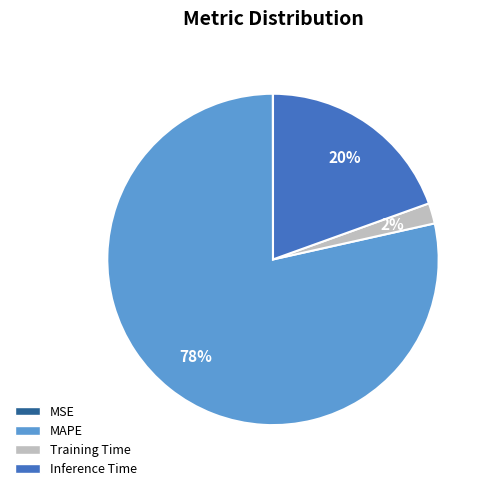

Do Inference Time and MAPE together represent more than half of the pie?

Yes